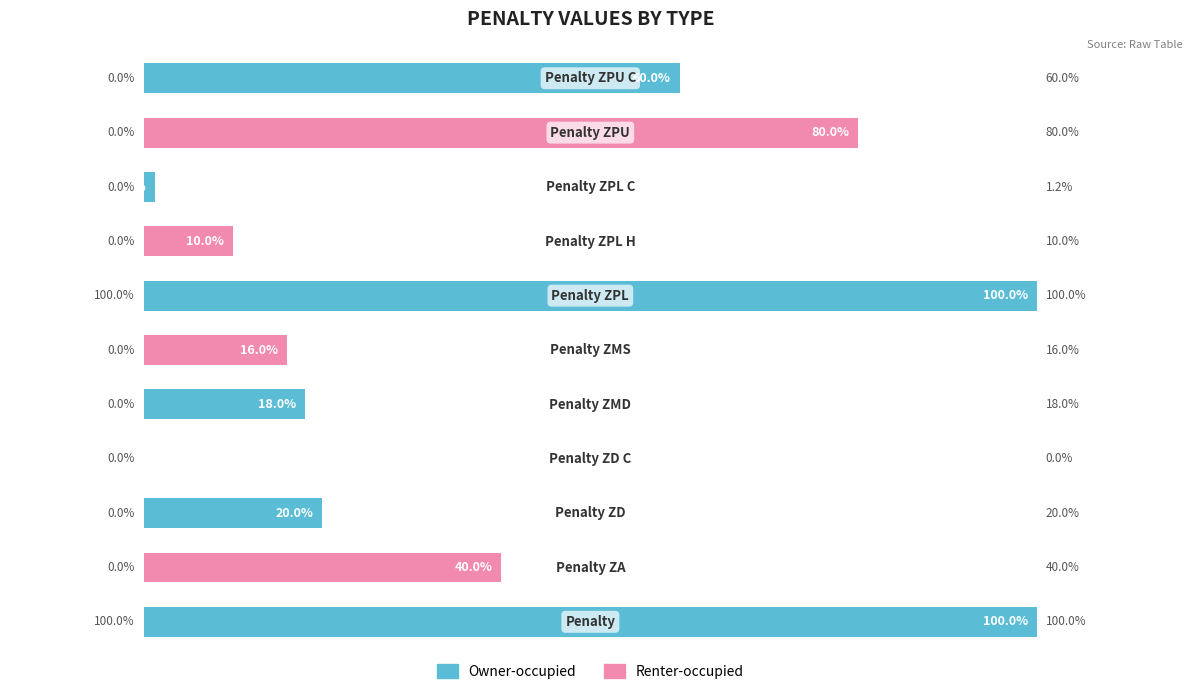

What is the value of the 10th bar from the left?

80.0